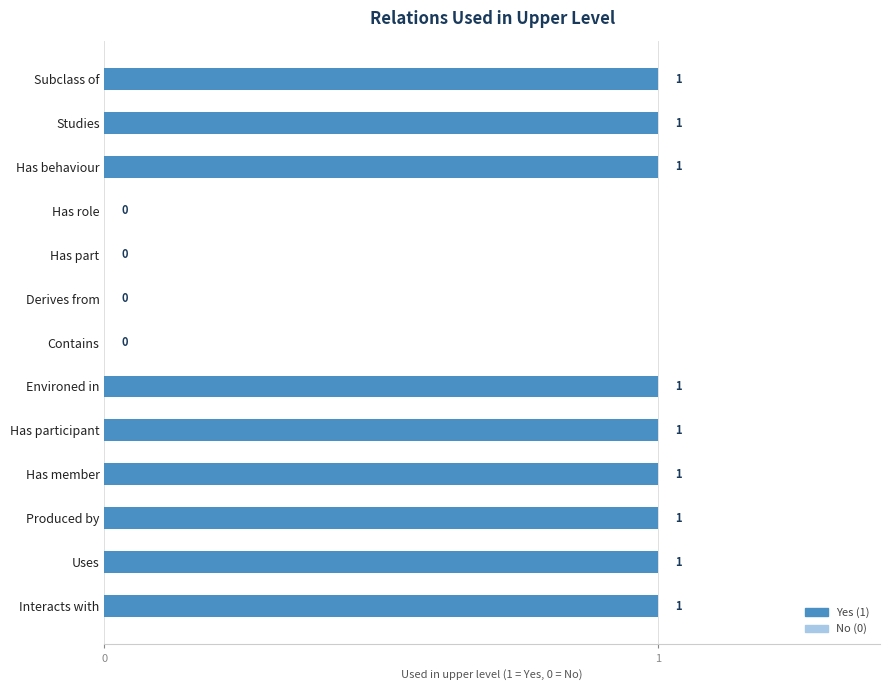

What is the sum of all values?

9